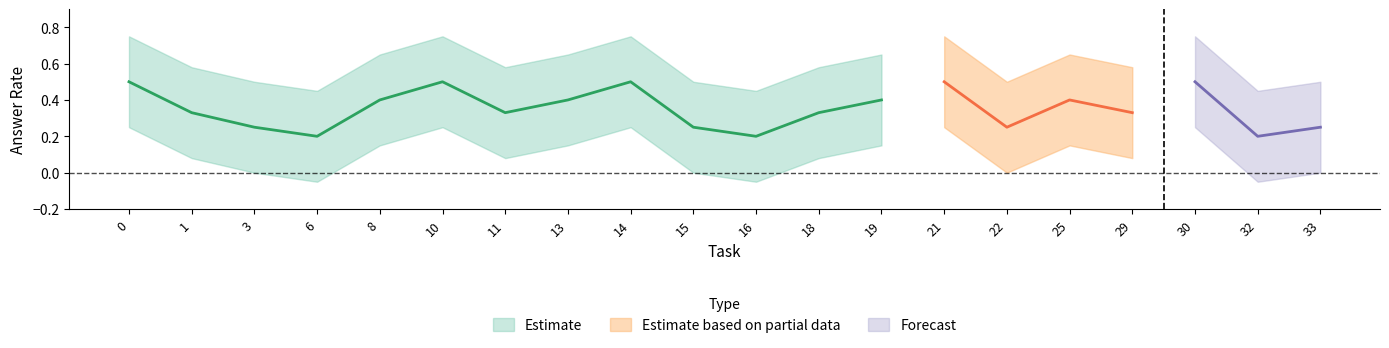

What is the difference between the maximum and minimum values in the upper series?

0.3